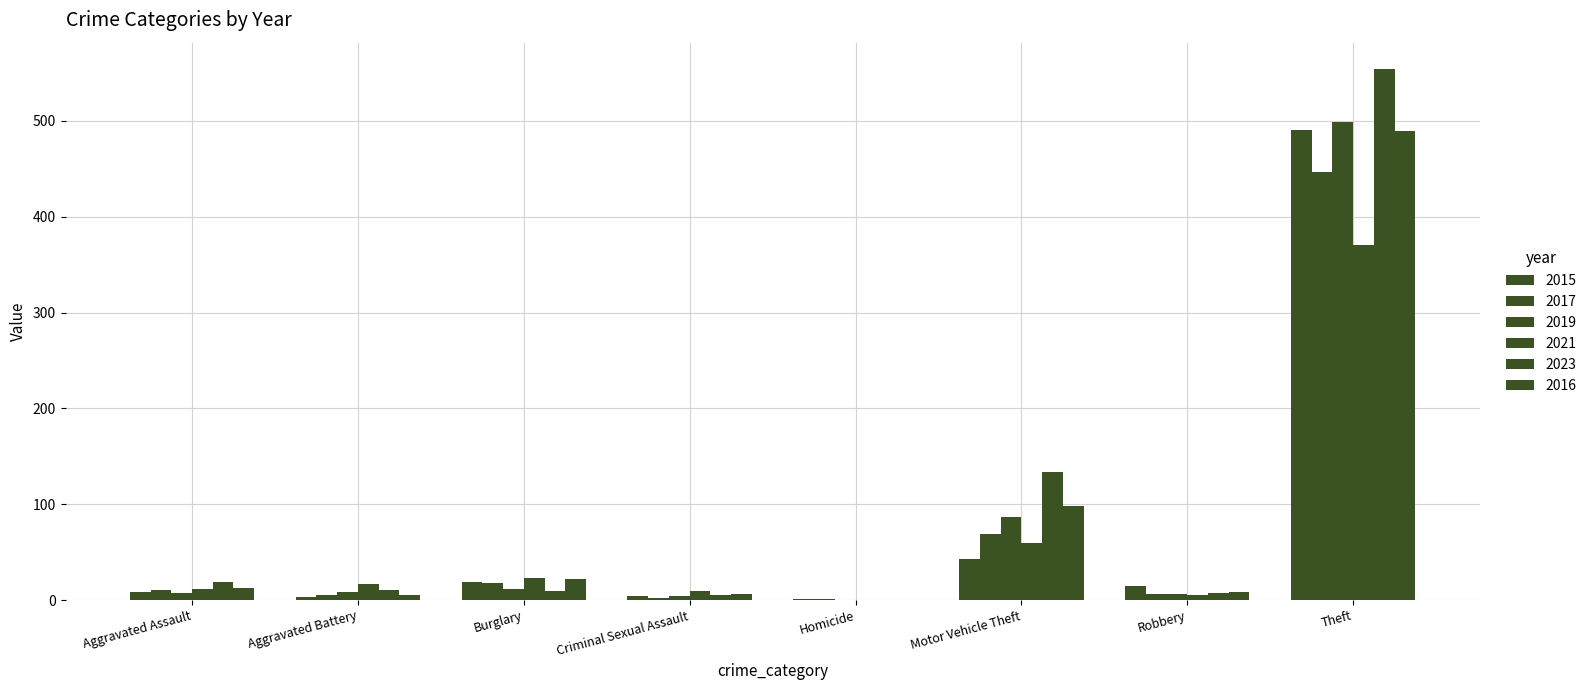

Rank the series by their maximum value, from lowest to highest.

2021, 2017, 2016, 2015, 2019, 2023